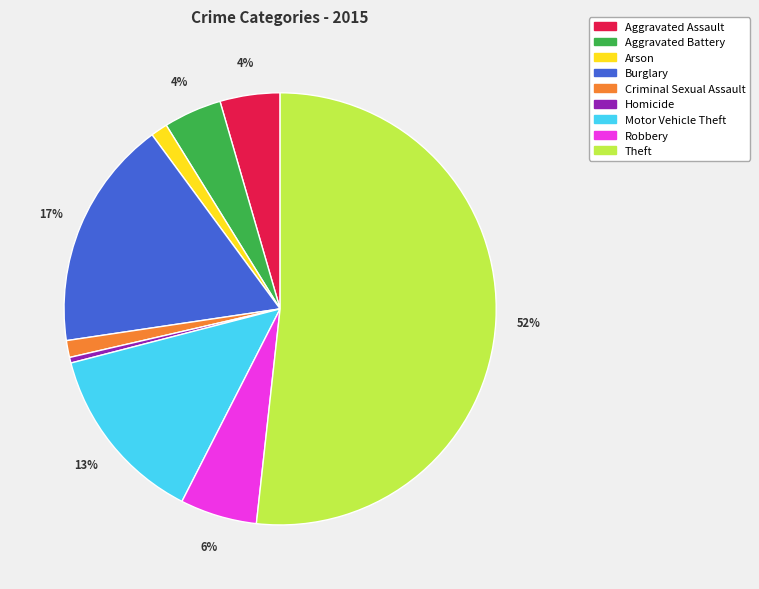

Count the number of slices in the pie.

9